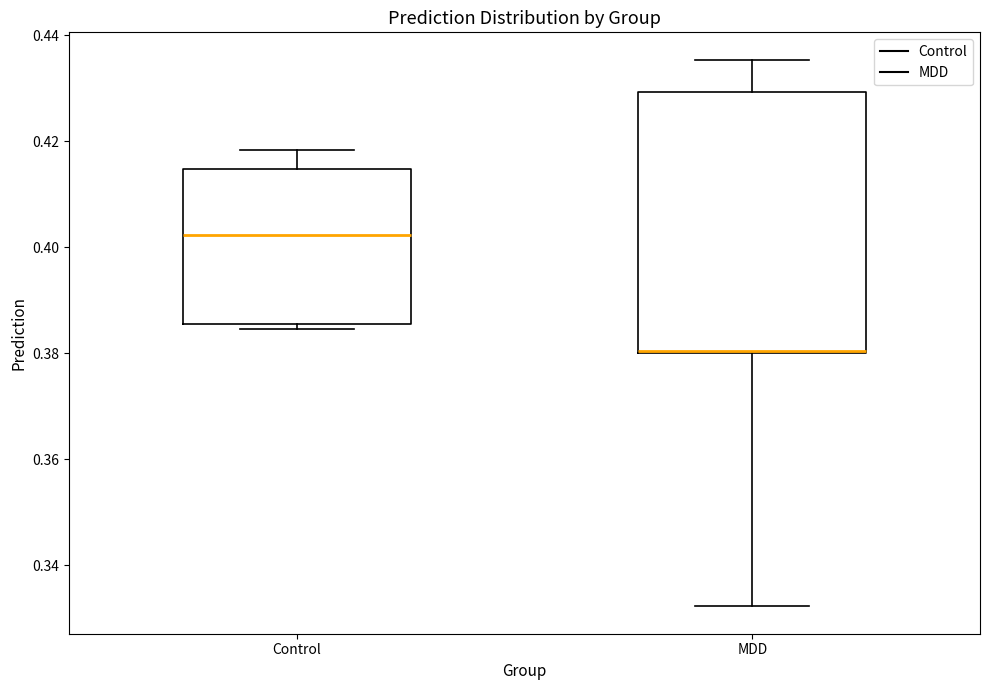

Reading left to right, read every box against the y-axis: the position of its median line, the range the box covers, and the ends of its whiskers. The values are not printed on the chart, so give them approximately, as read against the axis.

Control: median 0.402, box 0.386 to 0.414, whiskers 0.384 to 0.418
MDD: median 0.380 (drawn on the box's lower edge), box 0.380 to 0.430, whiskers 0.332 to 0.436